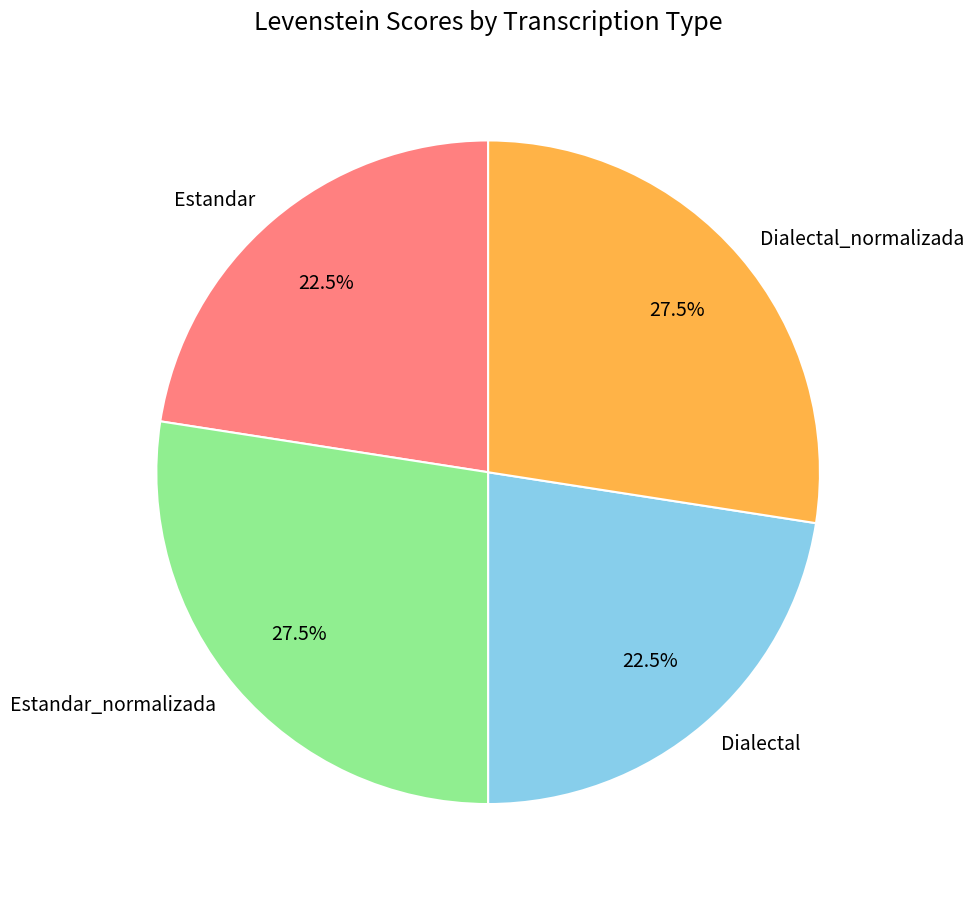

What is the ratio of the value at Estandar to the value at Dialectal?

1.0